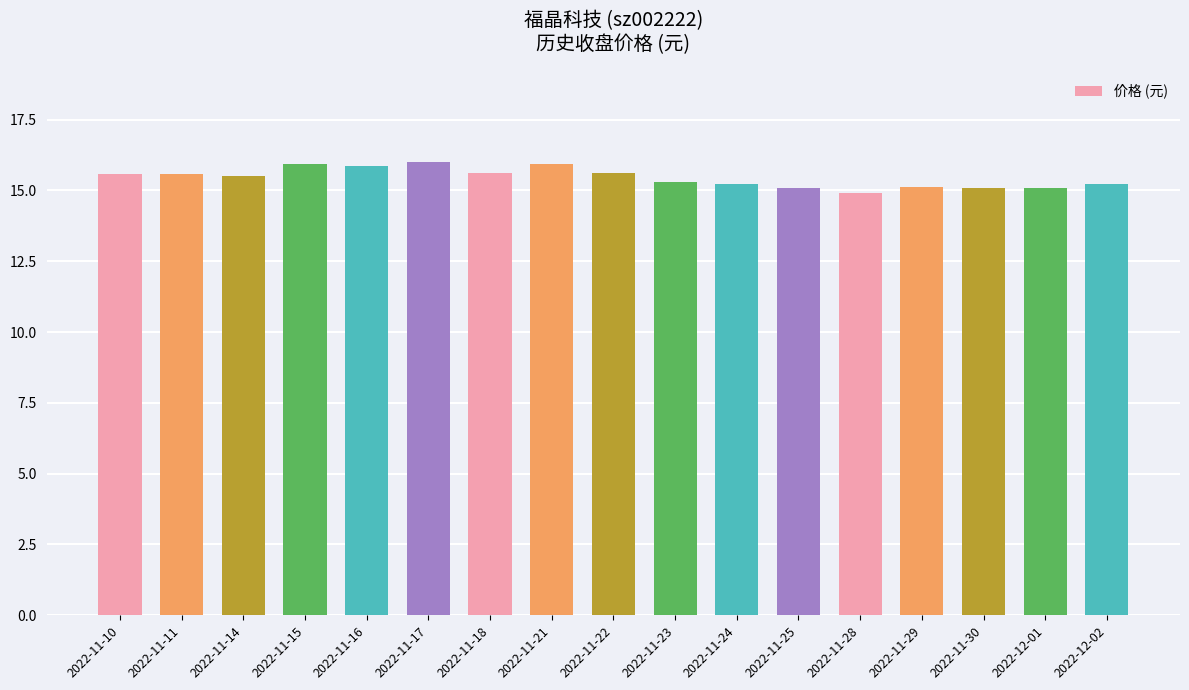

What is the difference between the second highest and second lowest values?

0.9